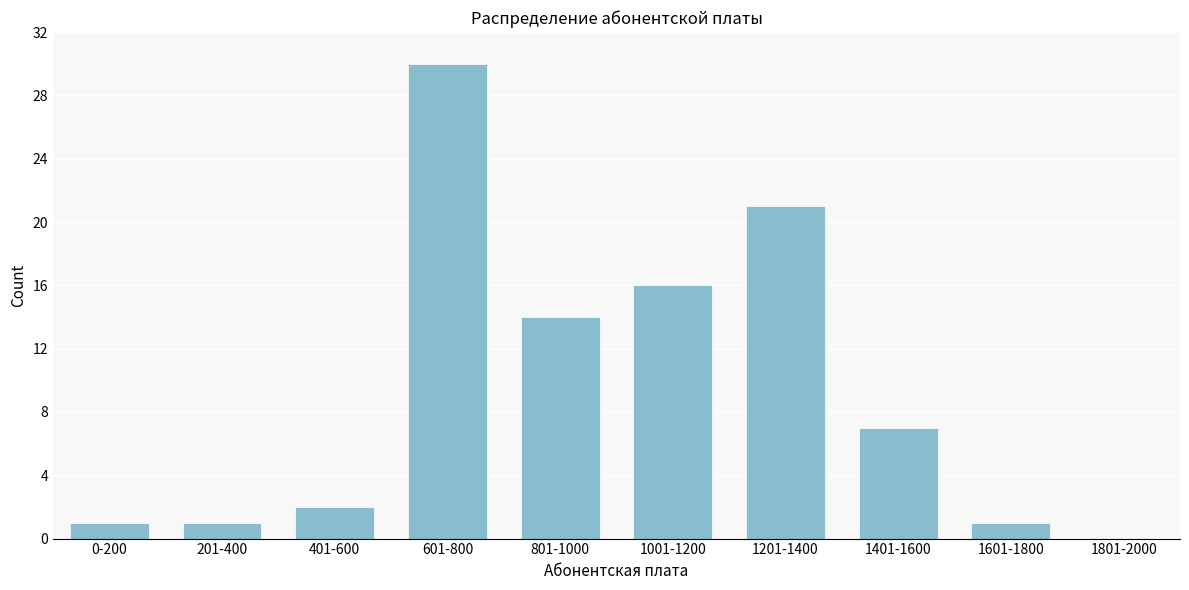

Reading left to right, transcribe all the data shown in this chart.

0-200=1	201-400=1	401-600=2	601-800=30	801-1000=14	1001-1200=16	1201-1400=21	1401-1600=7	1601-1800=1	1801-2000=0